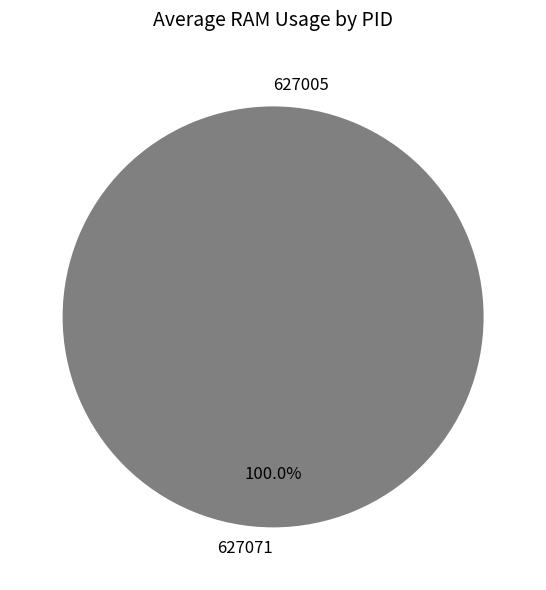

To the nearest percent, what portion does 627071 represent?

100%